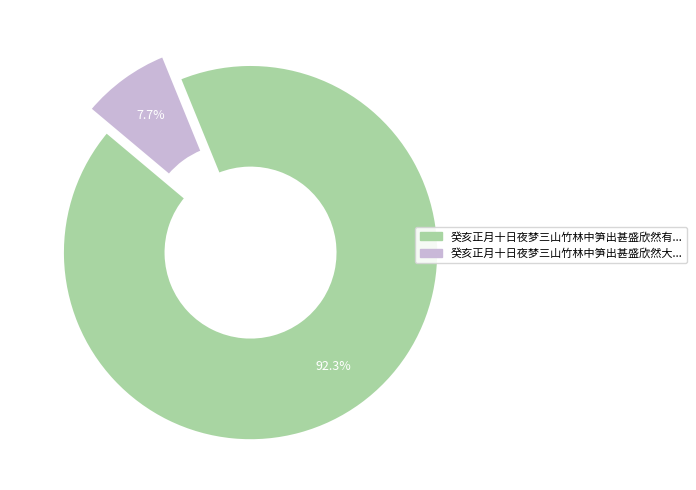

Is there a majority slice in this chart?

Yes